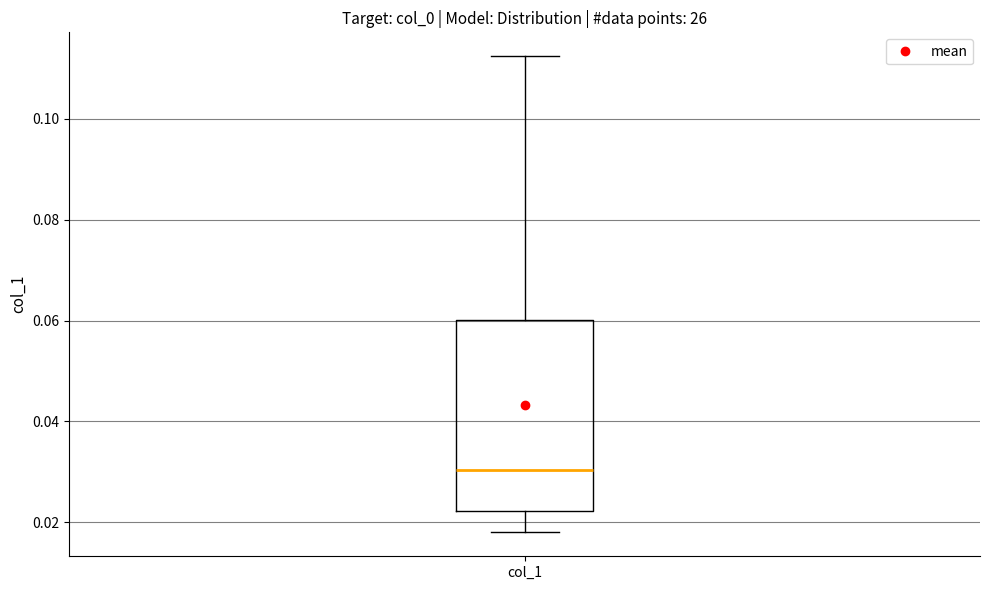

Where does the median line of the box for col_1 sit on the y-axis? The values are not printed on the chart, so give them approximately, as read against the axis.

0.030